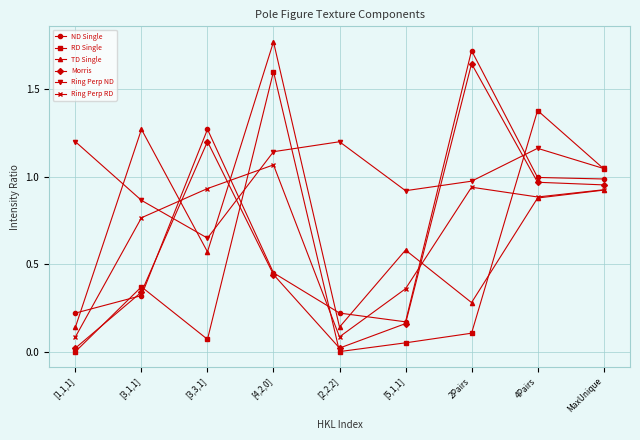

Which series has the largest total across all categories?

Ring Perp ND